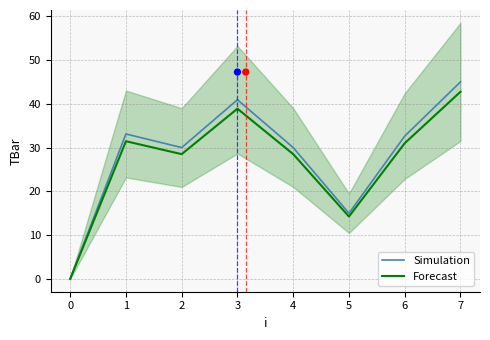

Is it true that Forecast equals 14.2 at 5?

True